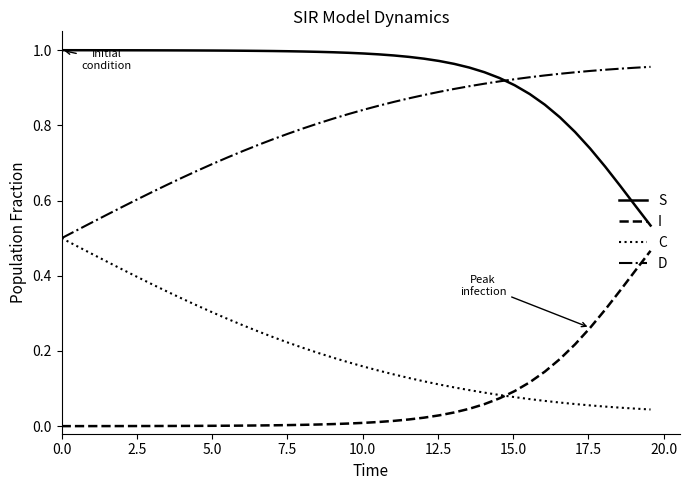

List the series in order of their overall mean, lowest first.

I, C, D, S